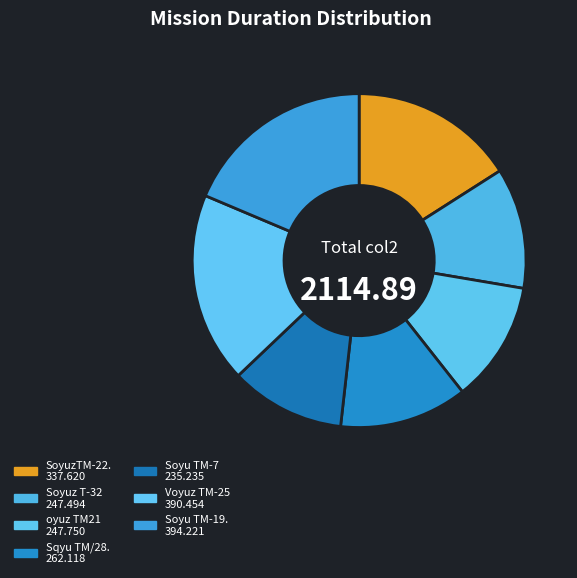

Which has a higher value, Soyu TM-19. or SoyuzTM-22.?

Soyu TM-19.